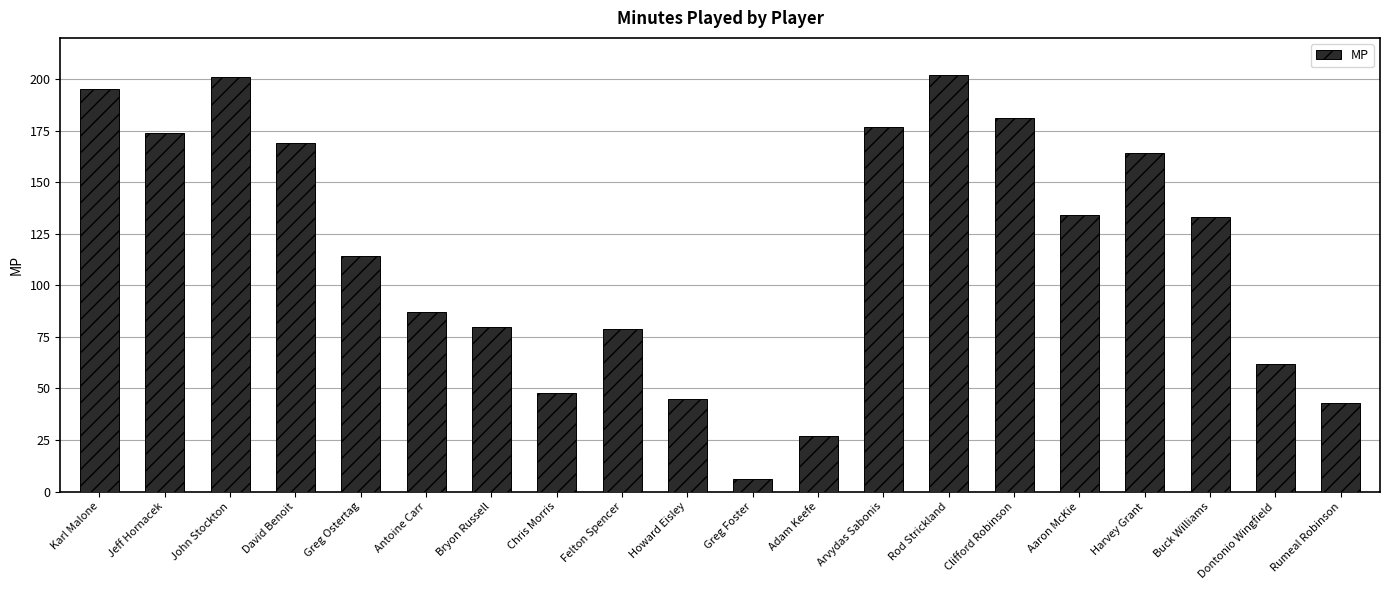

What is the sum of the values at Jeff Hornacek and John Stockton?

375